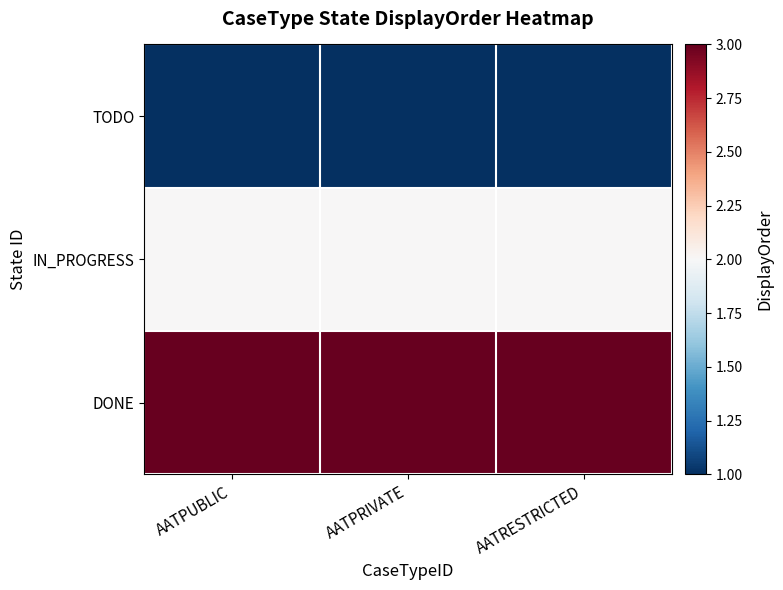

At which category is the sum across all series the highest?

AATPUBLIC